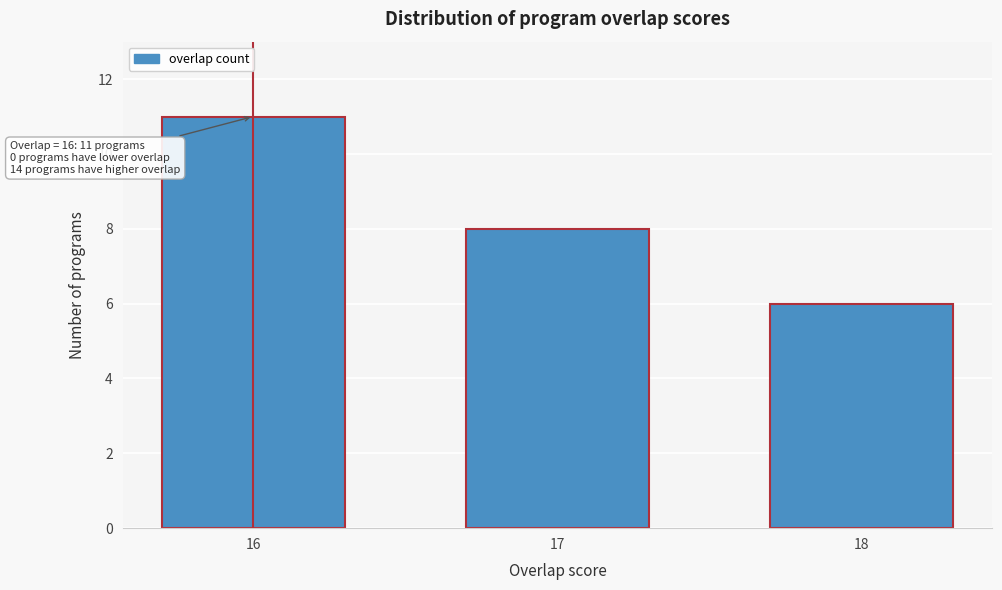

Reading left to right, list all the values displayed in this chart.

11	8	6